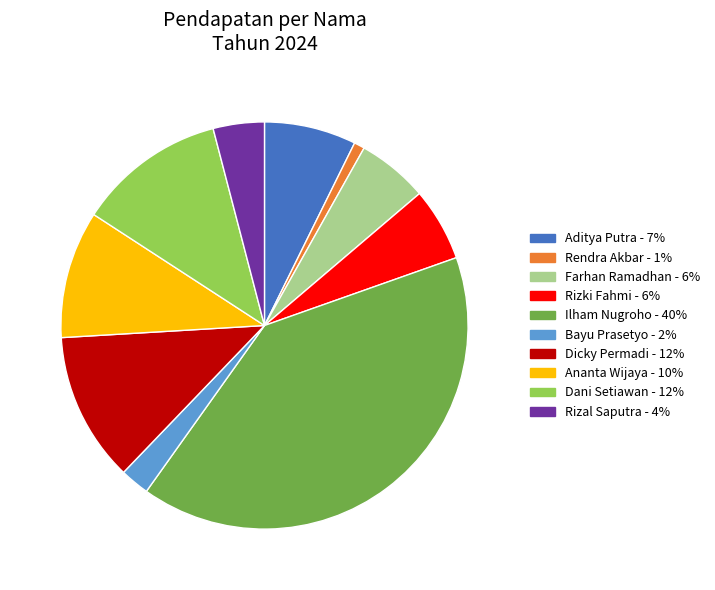

Is there a majority slice in this chart?

No